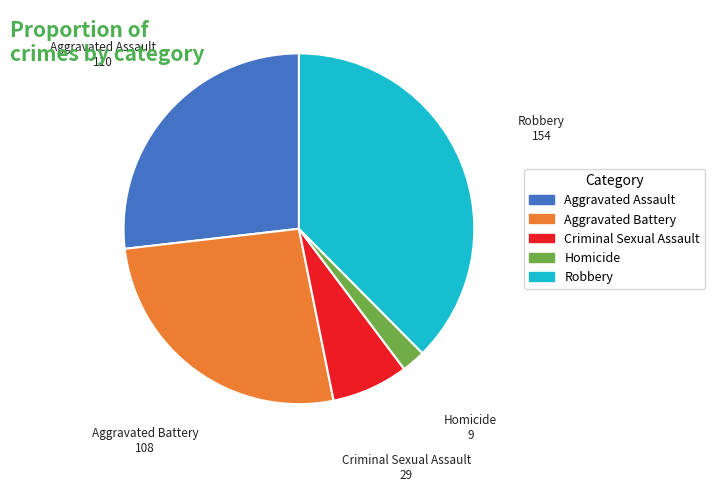

Which category has the smallest portion of the pie?

Homicide